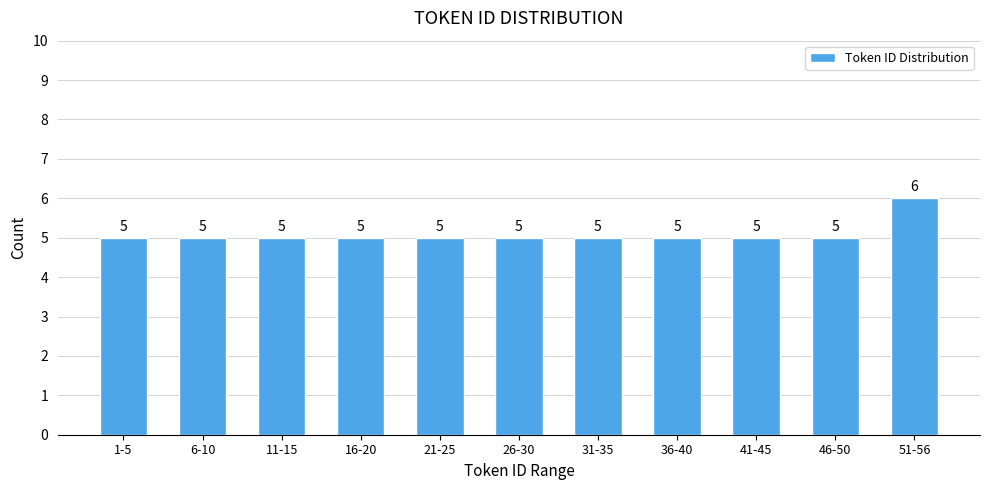

Reading left to right, list all the values displayed in this chart.

5	5	5	5	5	5	5	5	5	5	6